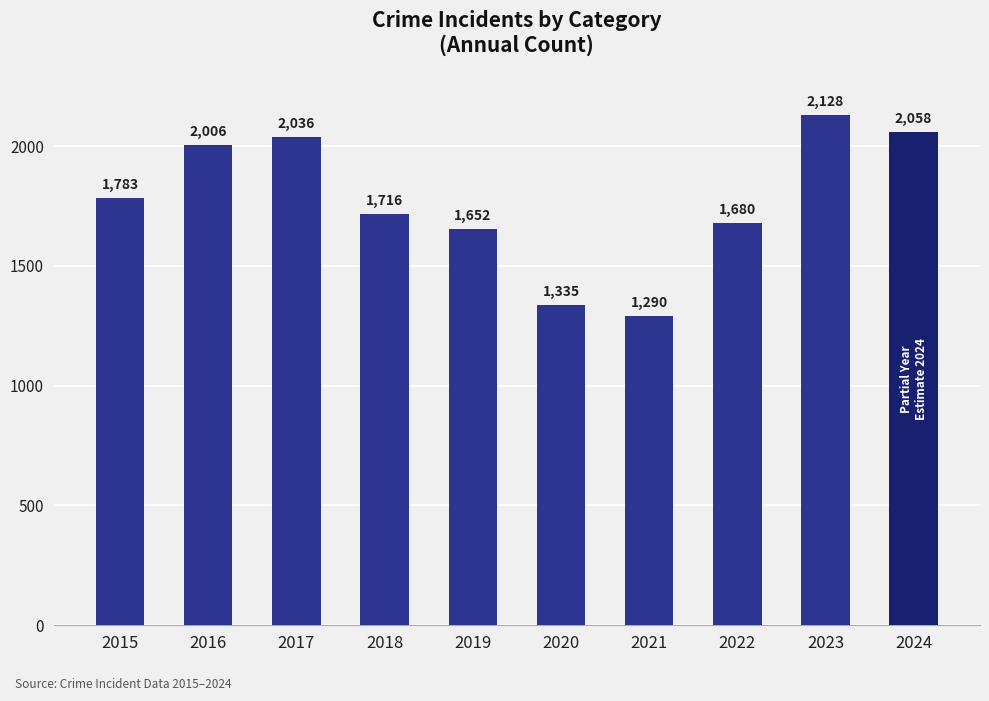

What is the difference between the values at 2015 and 2019?

131